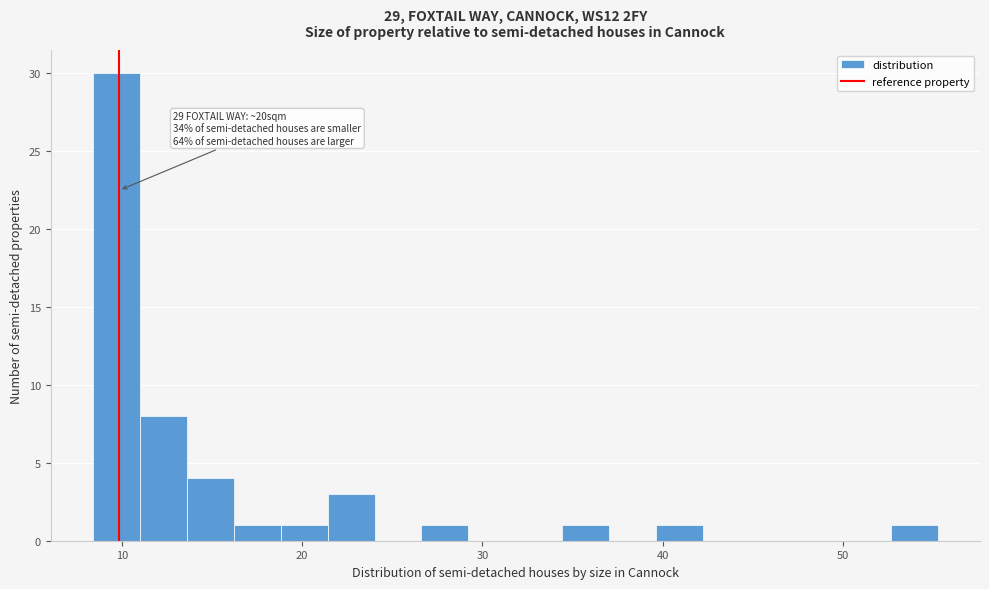

Read against the x-axis, roughly where is the centre of the tallest bar?

10